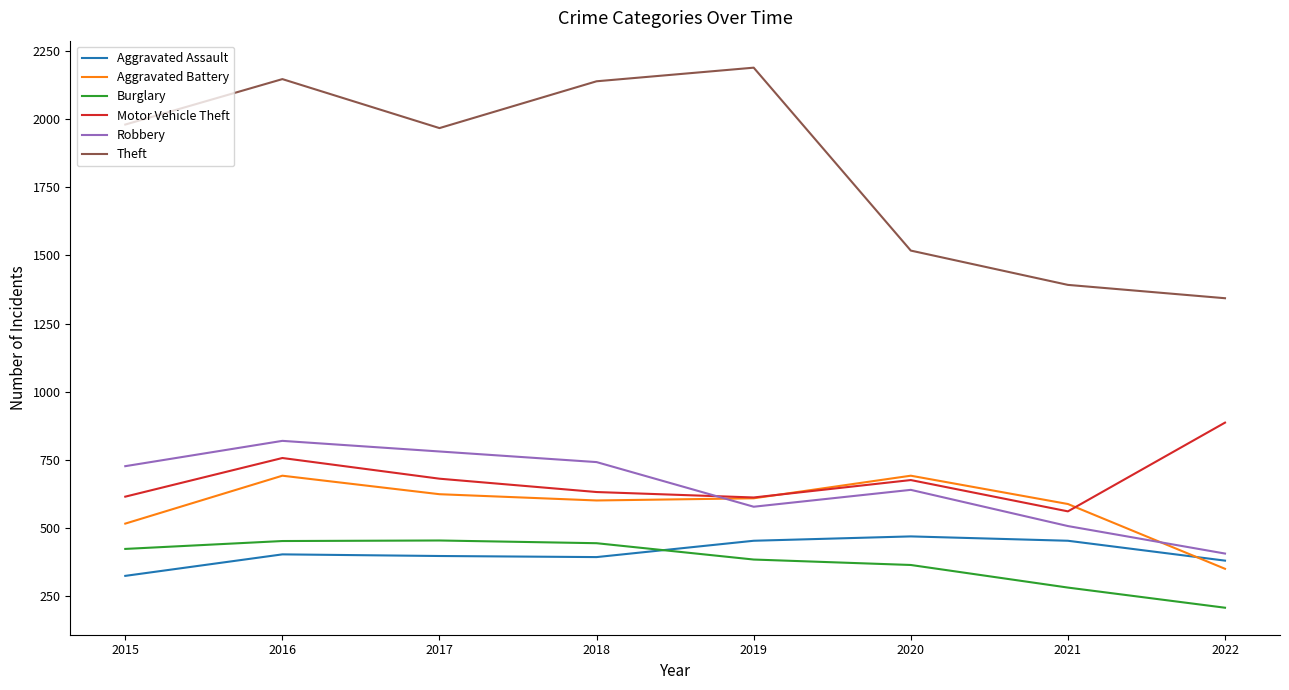

Does the chart display data point markers on the line(s)?

No